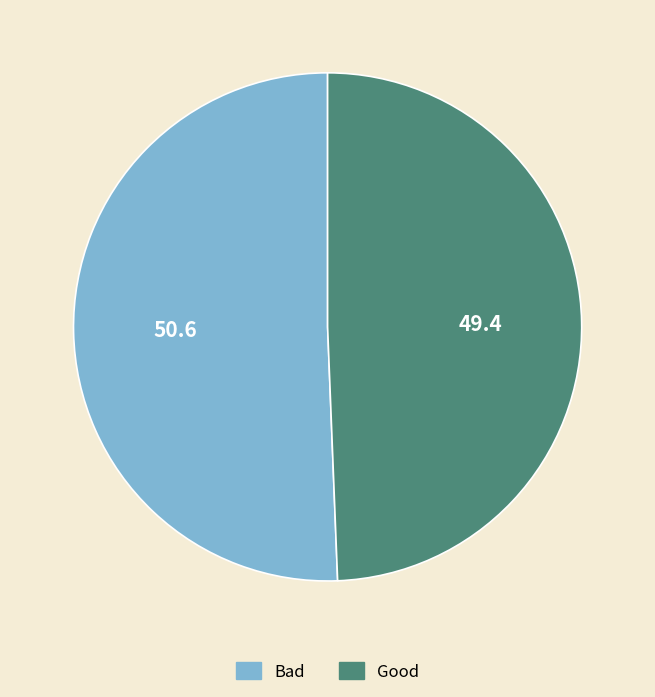

Rank the categories by value from lowest to highest.

Good, Bad